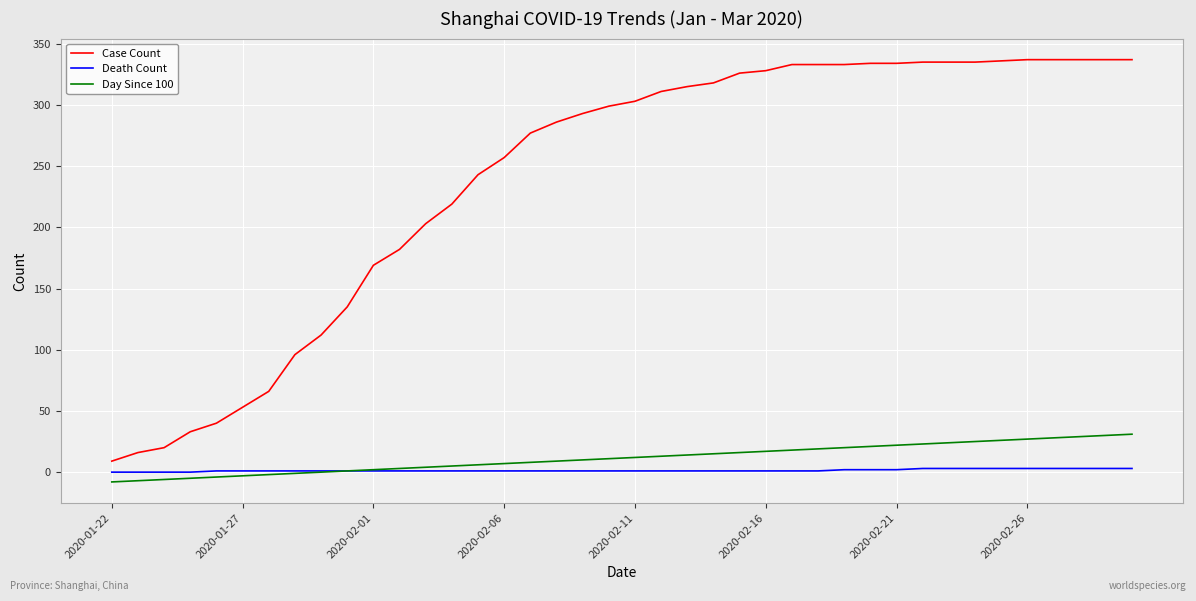

What is the sum of all Day Since 100 values?

460